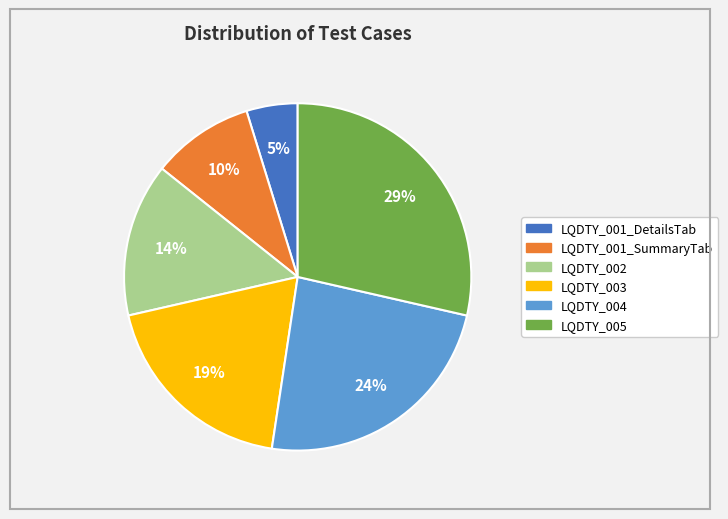

Does any single category account for the majority?

No